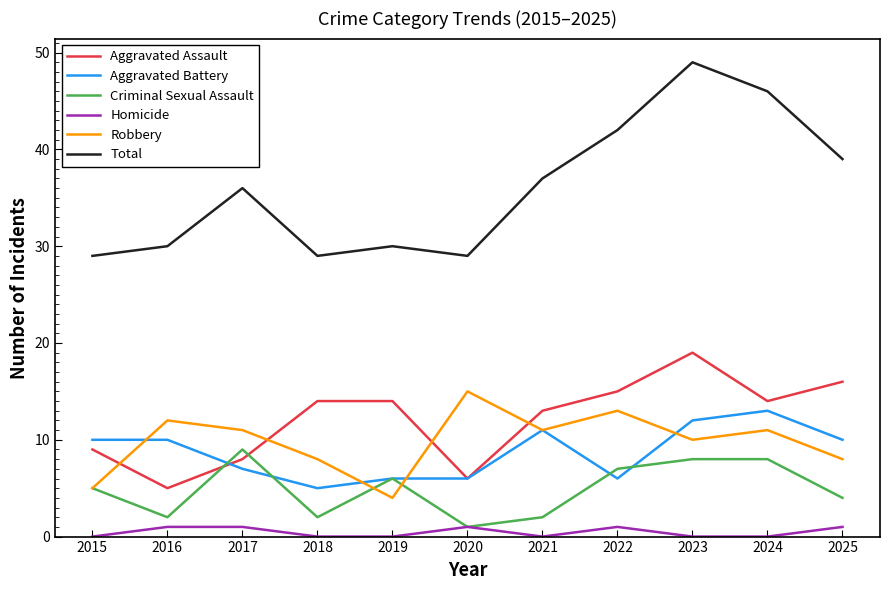

What is the sum of the Aggravated Assault values at 2025 and 2020?

22